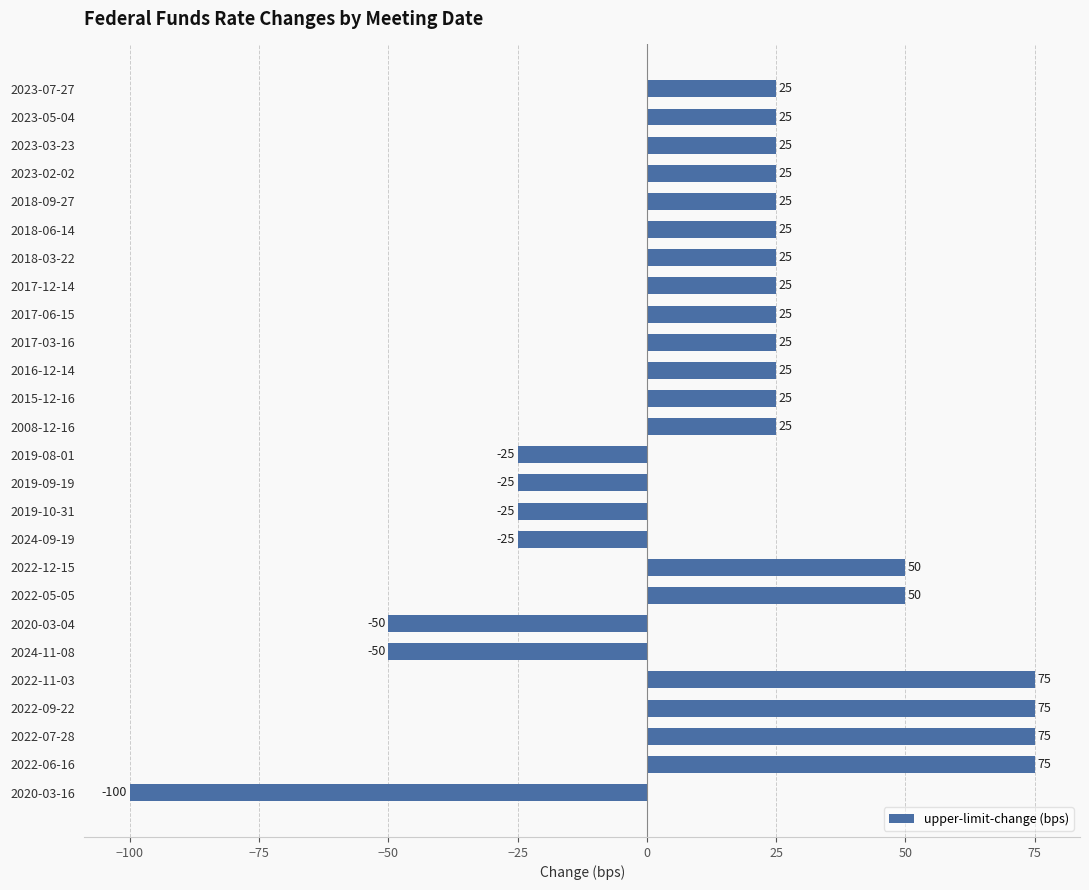

How many series are shown in this chart?

1